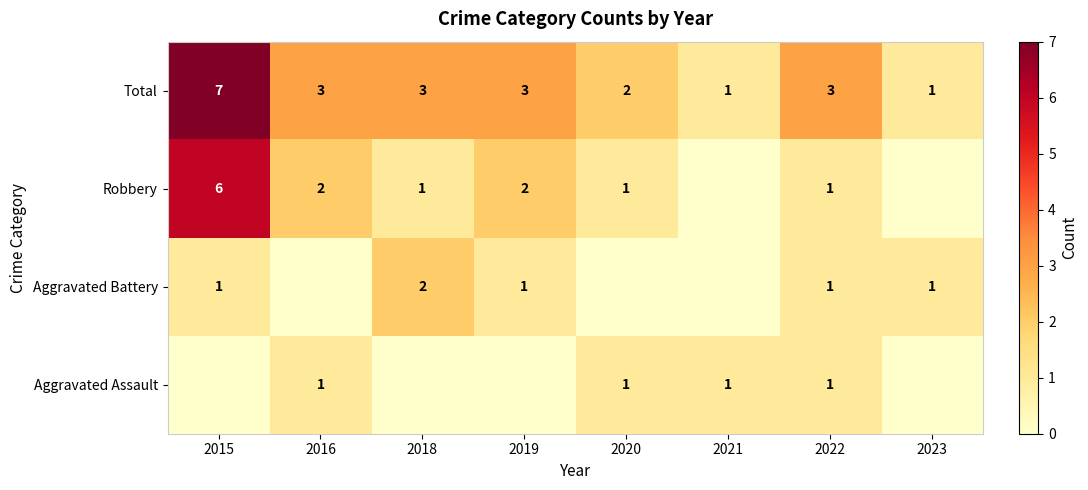

At which label does Total reach its peak?

2015